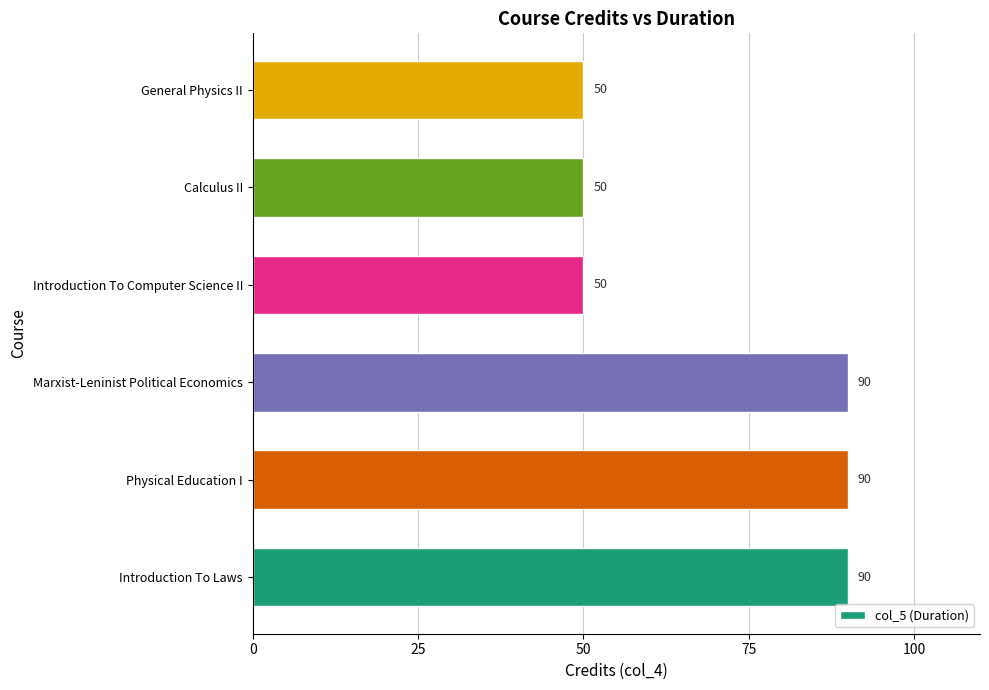

What is the smallest value displayed?

50